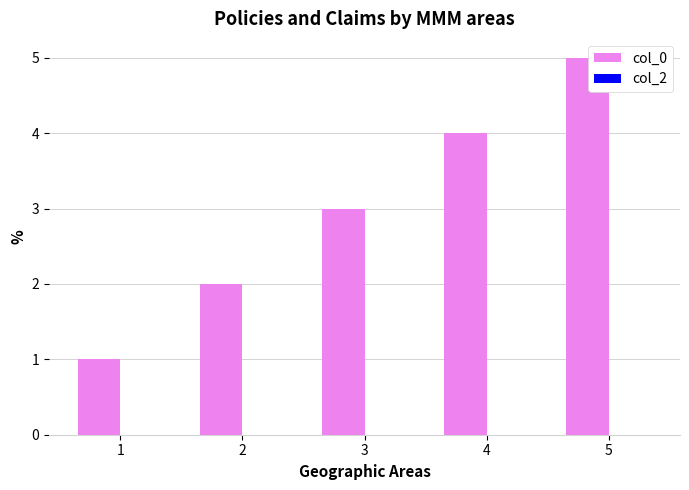

Rank the categories by value from lowest to highest.

1, 2, 3, 4, 5